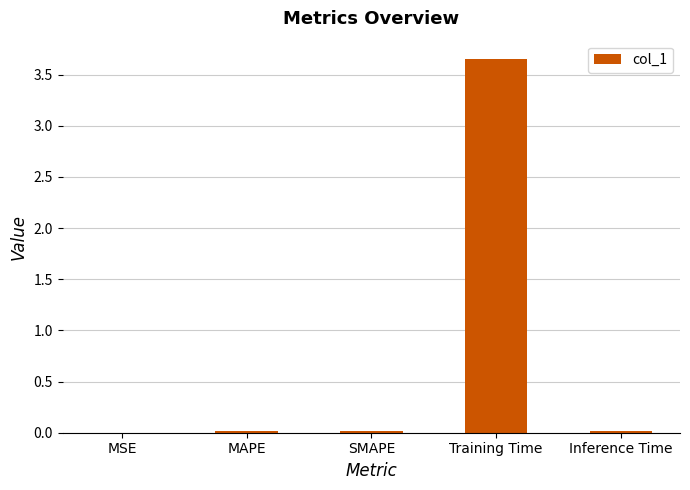

Between Training Time and MAPE, which is larger?

Training Time